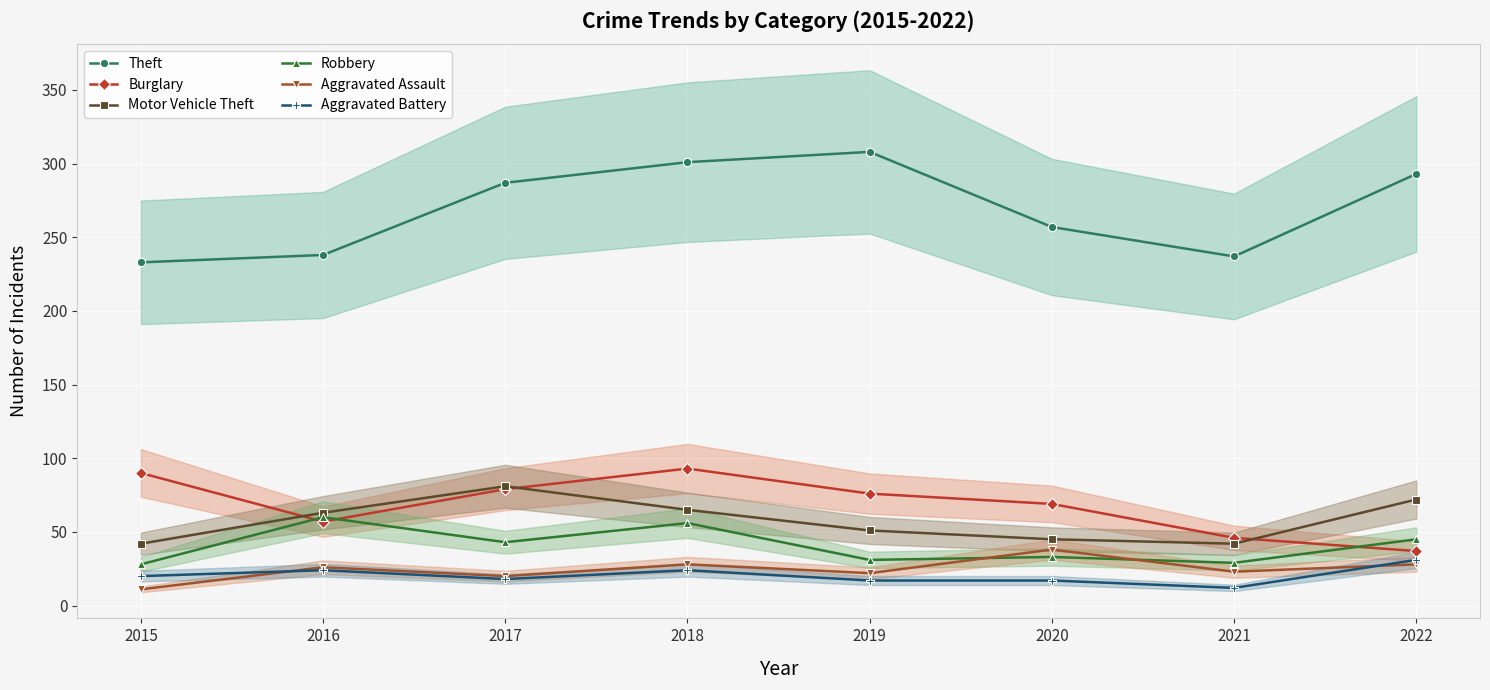

How many data points does each series have?

8